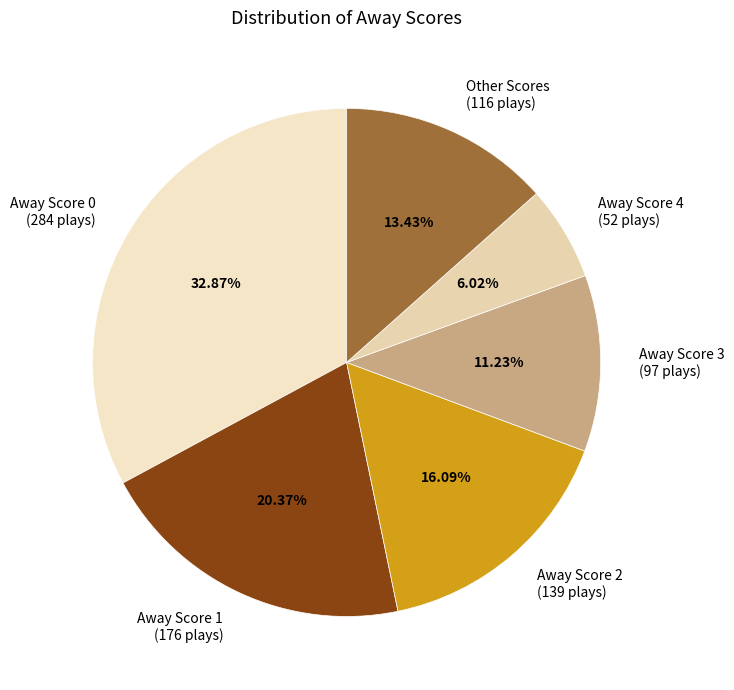

Is Away Score 1 (176 plays) the majority of the pie?

No